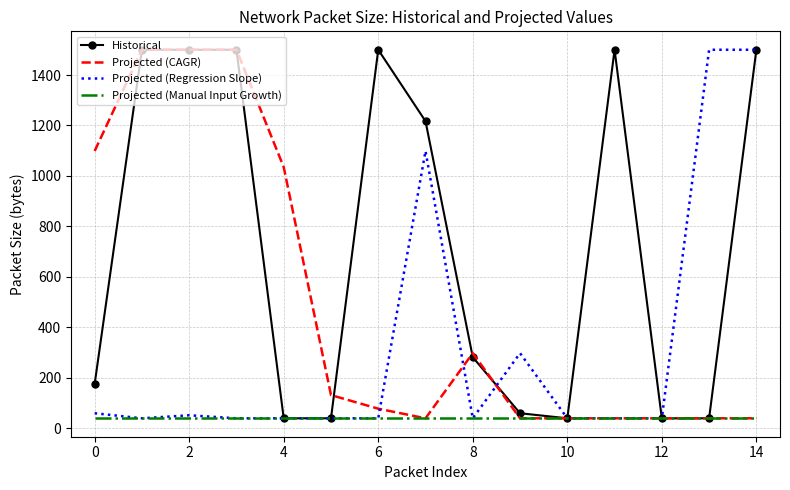

How many categories are shown in the chart?

15